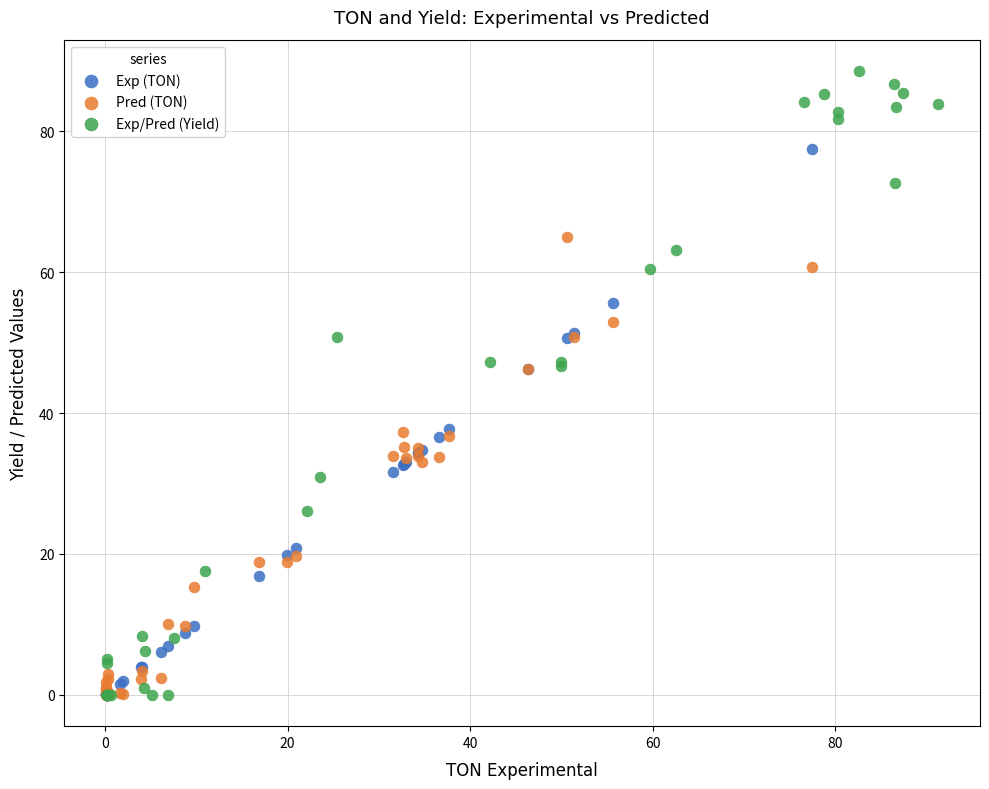

What are all the series names shown in the legend?

Exp (TON), Pred (TON), Exp/Pred (Yield)